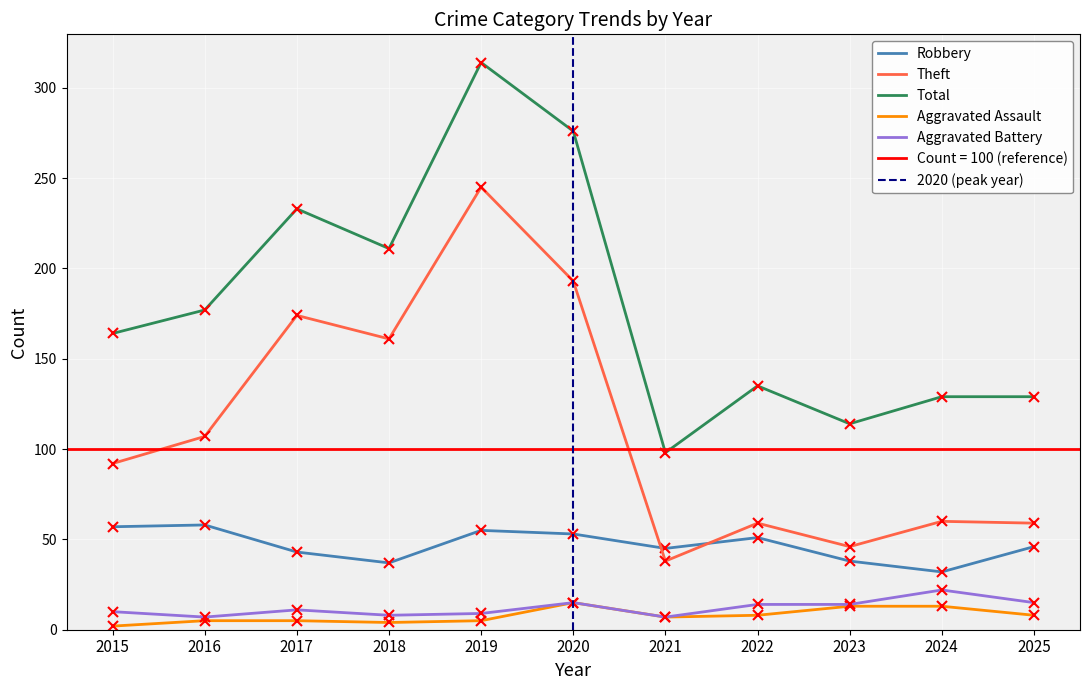

Which series has the largest total across all categories?

Total